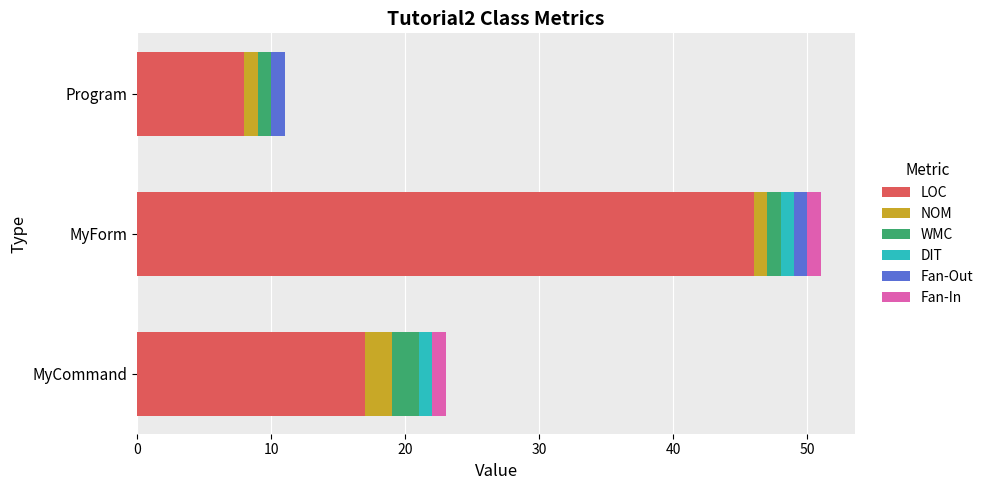

At which category is the sum across all series the highest?

MyForm